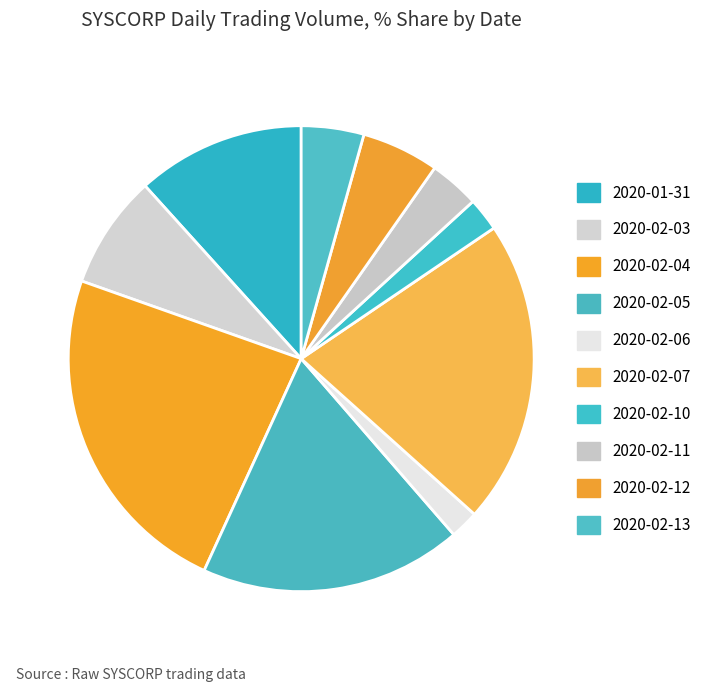

What is the change in value from 2020-02-05 to 2020-02-10?

-1004400